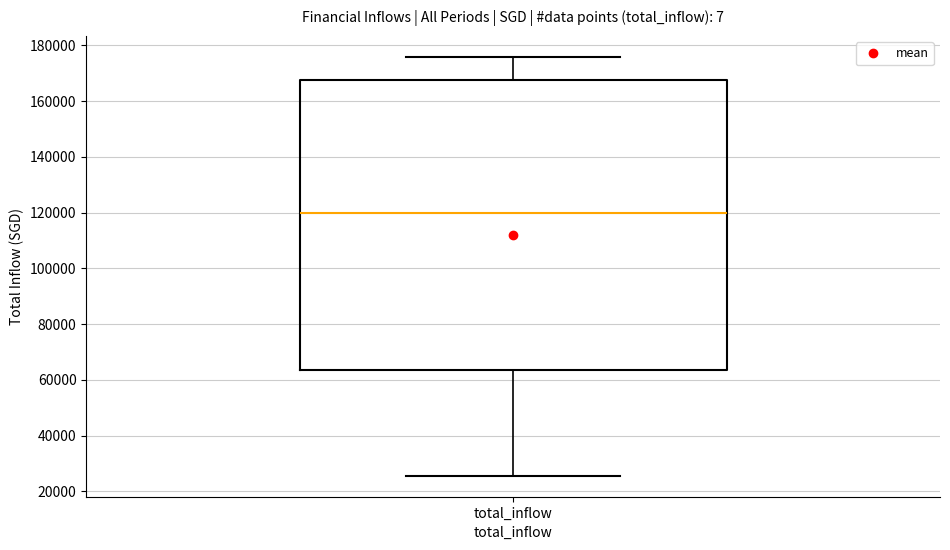

Where does the median line of the box for total_inflow sit on the y-axis? The values are not printed on the chart, so give them approximately, as read against the axis.

120000